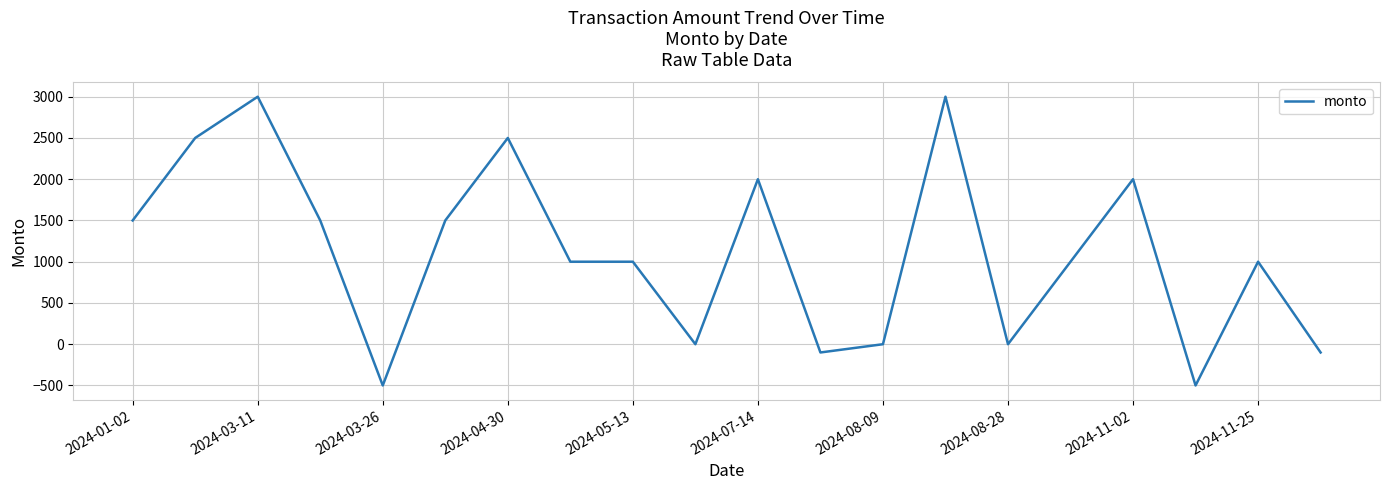

How many categories are shown in the chart?

20